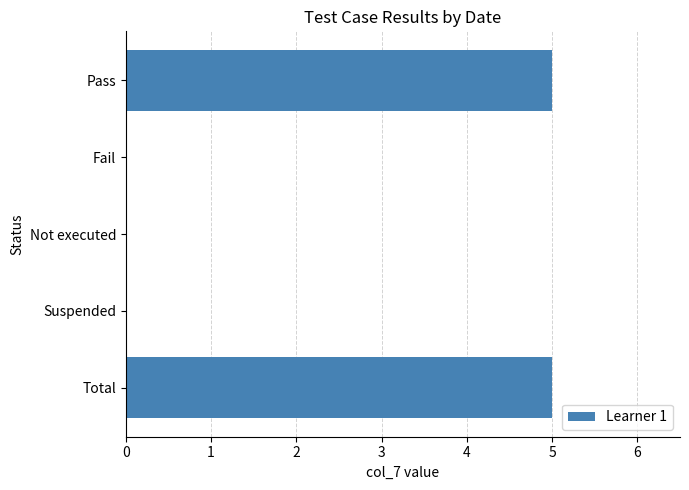

Is it true that the value at Pass is 5?

True